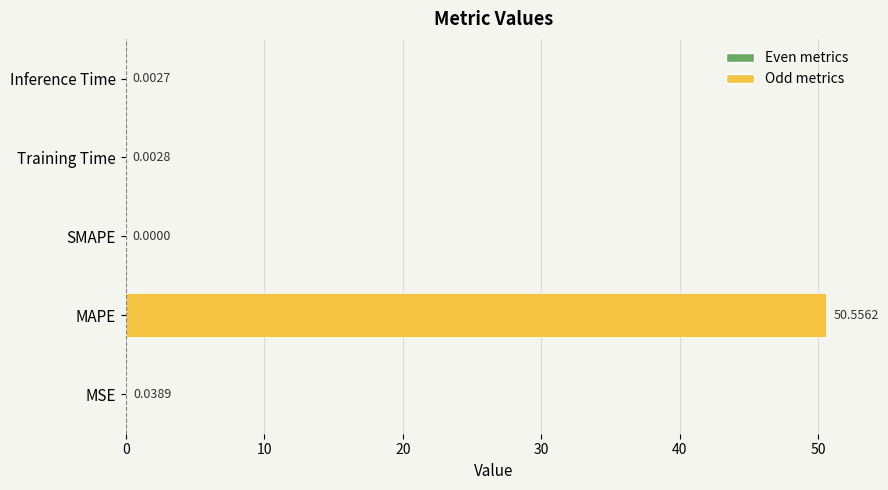

What is the sum of all values?

50.6